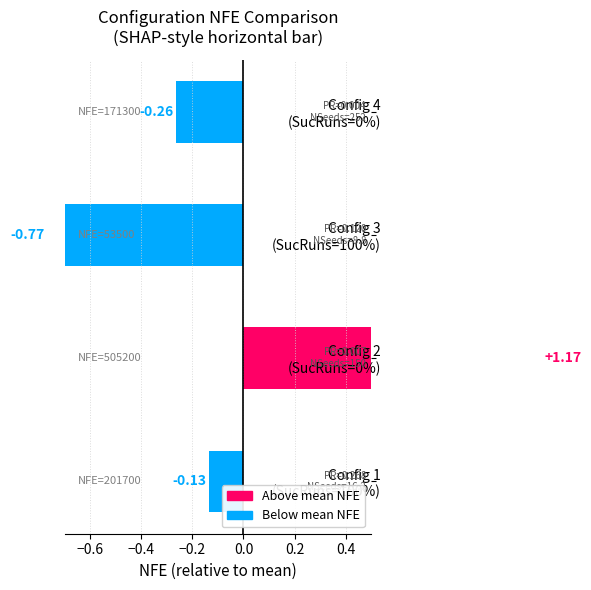

Where is the data nearest to the value 0?

1